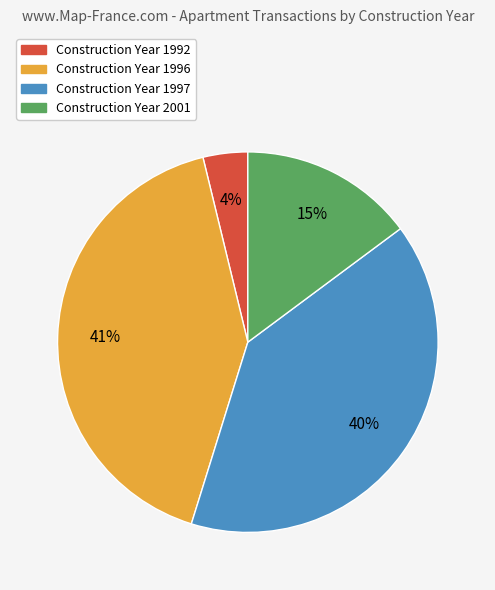

Is there a majority slice in this chart?

No